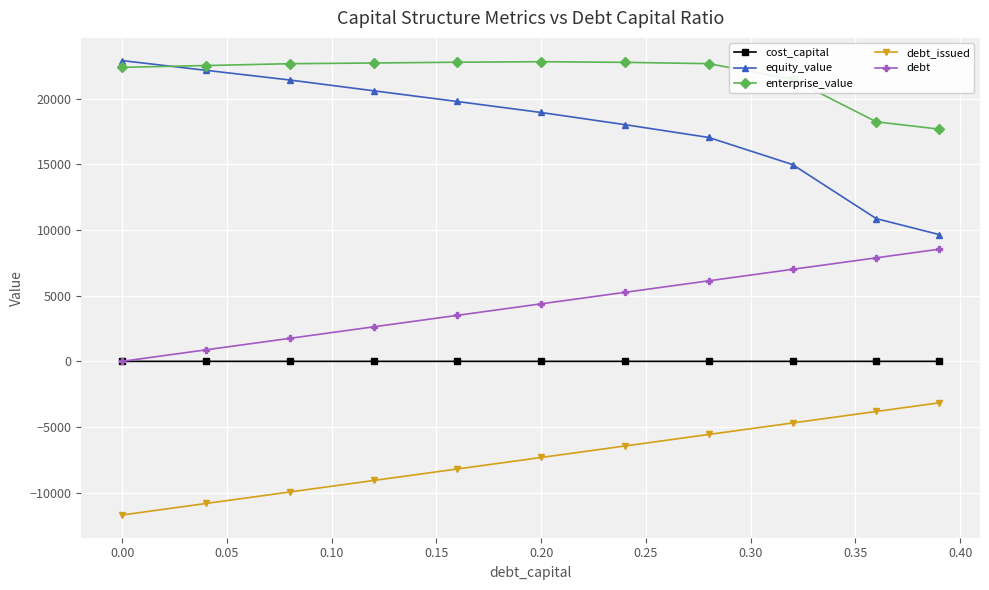

Which series has the largest total across all categories?

enterprise_value